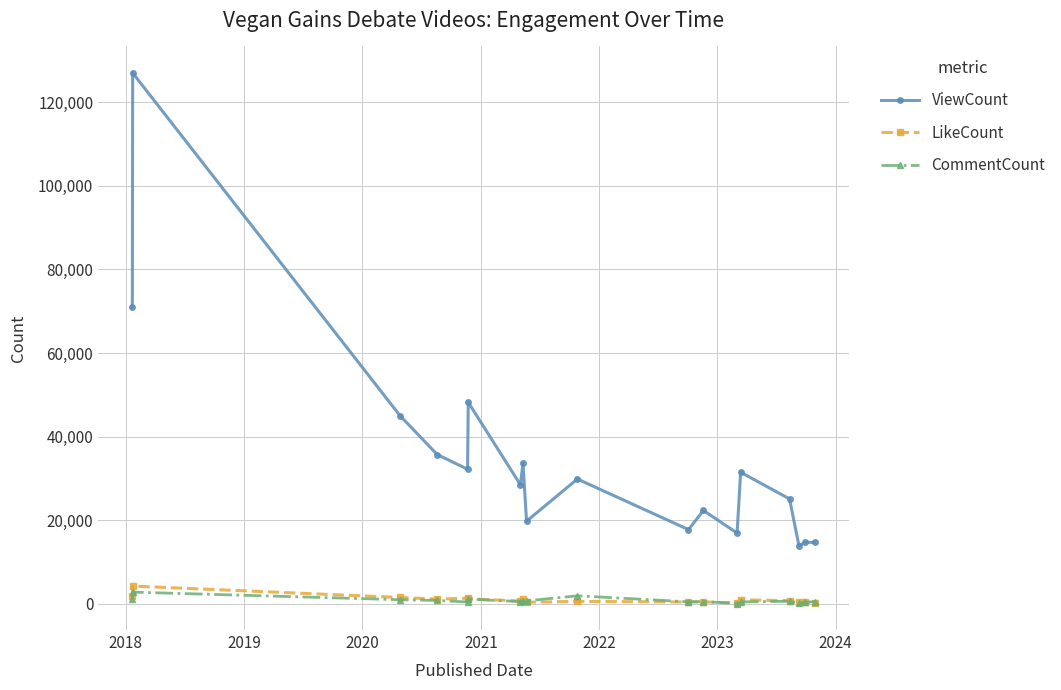

True or false: ViewCount has more than 2 points higher than both neighbors.

True